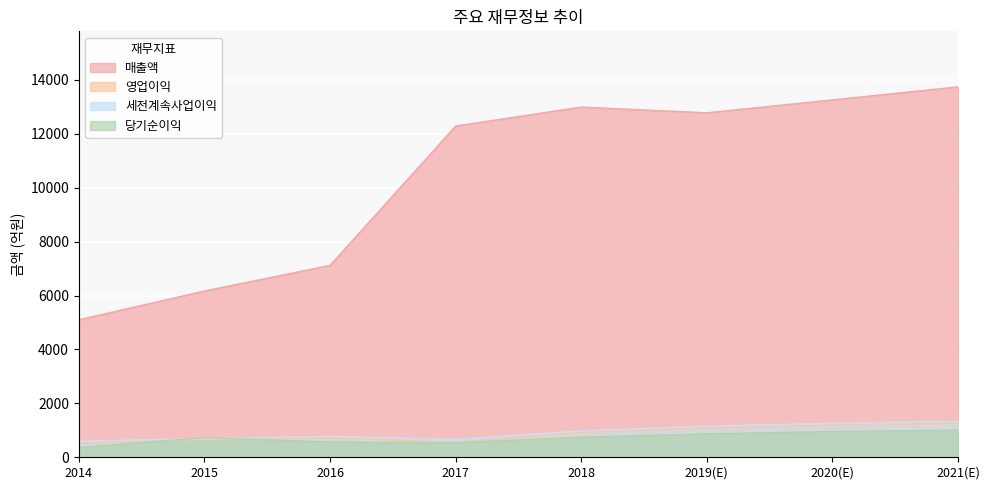

What are all the series names shown in the legend?

매출액, 영업이익, 세전계속사업이익, 당기순이익